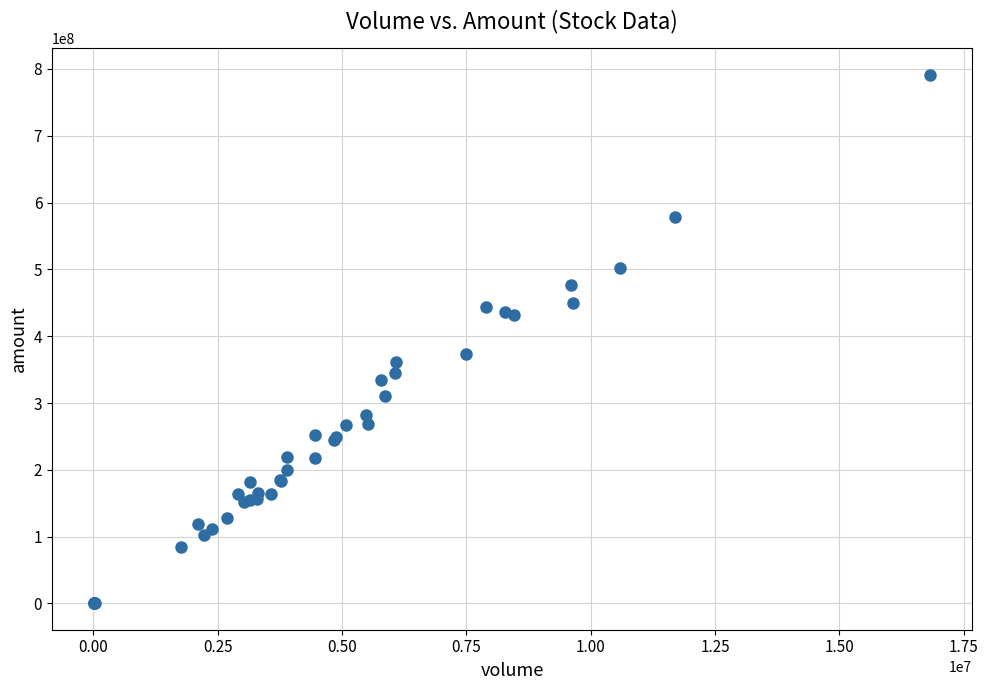

What Y value in the scatter plot is closest to 395925541?

373334932